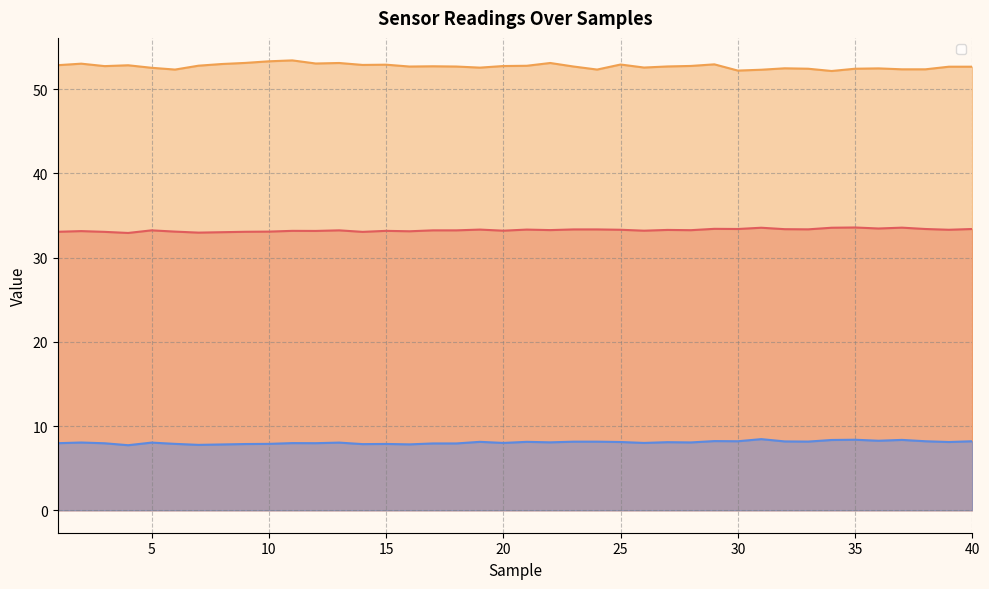

List the labels in order of _sense_TempR value, smallest first.

4, 7, 8, 3, 14, 1, 9, 6, 10, 16, 2, 12, 11, 15, 20, 26, 5, 13, 17, 18, 28, 22, 27, 25, 39, 19, 21, 23, 24, 33, 32, 30, 38, 40, 29, 36, 31, 34, 37, 35